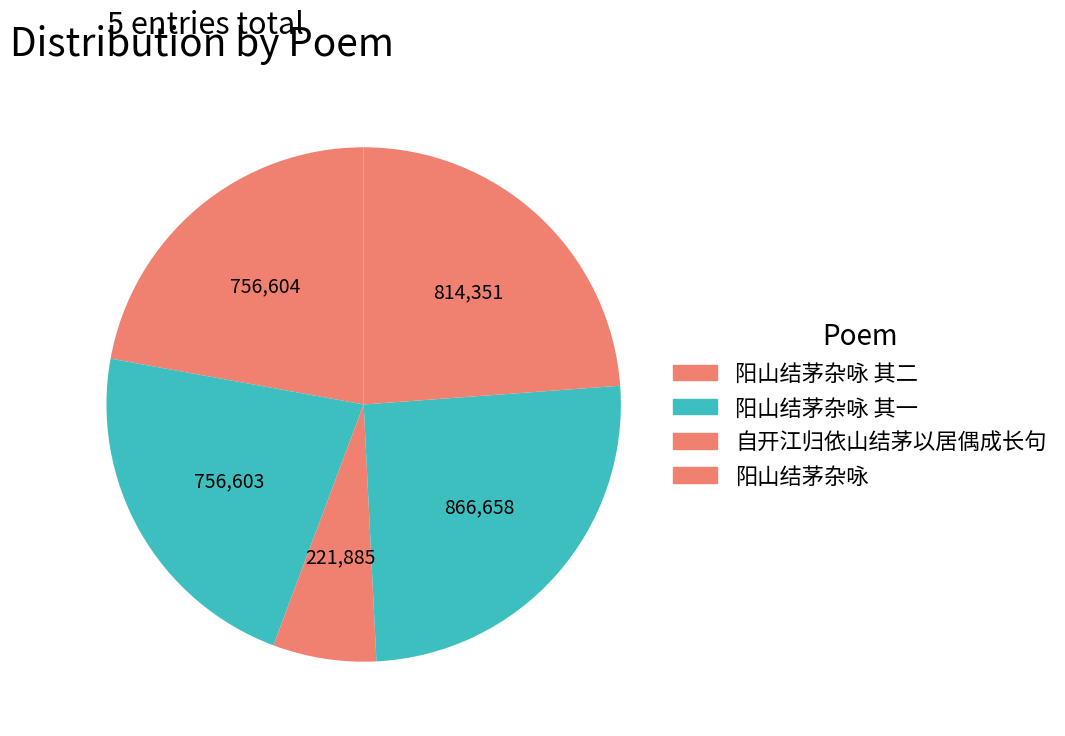

Rank the categories by value from lowest to highest.

自开江归依山结茅以居偶成长句, 阳山结茅杂咏 其一, 阳山结茅杂咏 其二, 阳山结茅杂咏, 自开江归依山结茅以居偶成长句